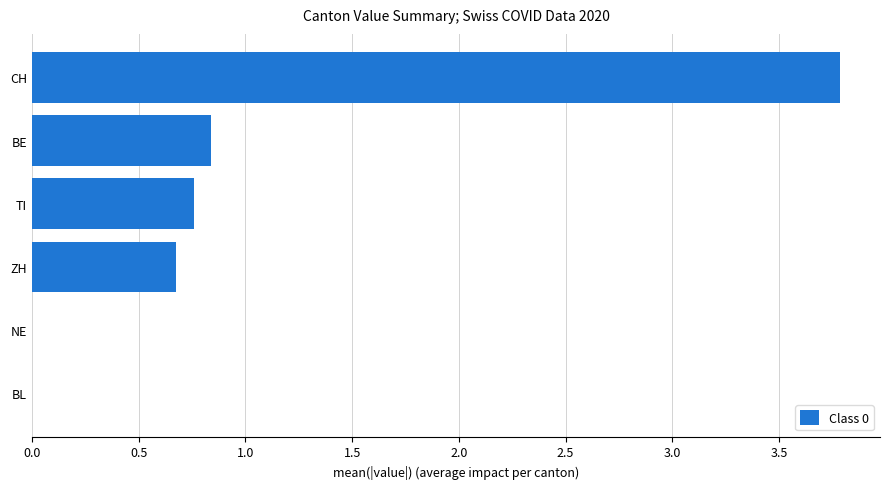

What is the sum of the values at ZH and CH?

4.5